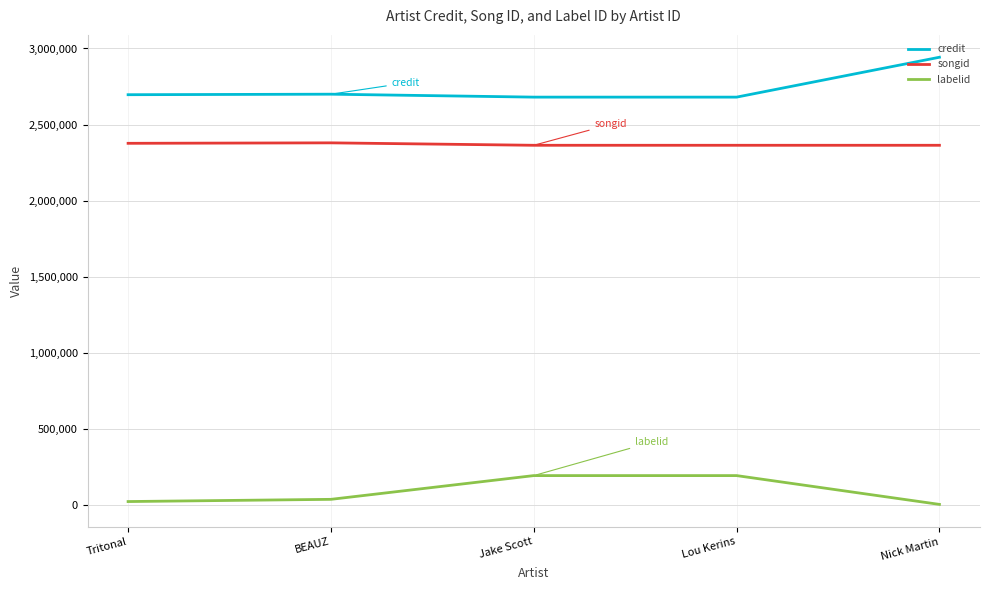

True or false: labelid has more than 2 interior local peaks.

False